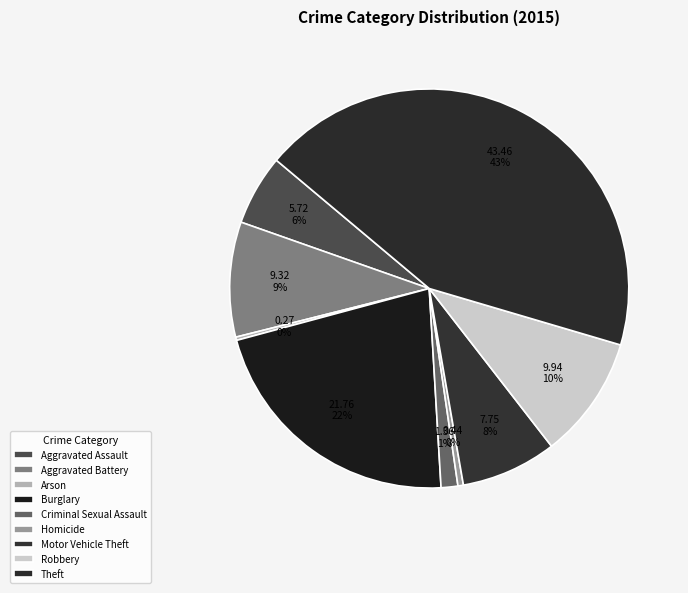

True or false: Theft accounts for 53% of the total.

False